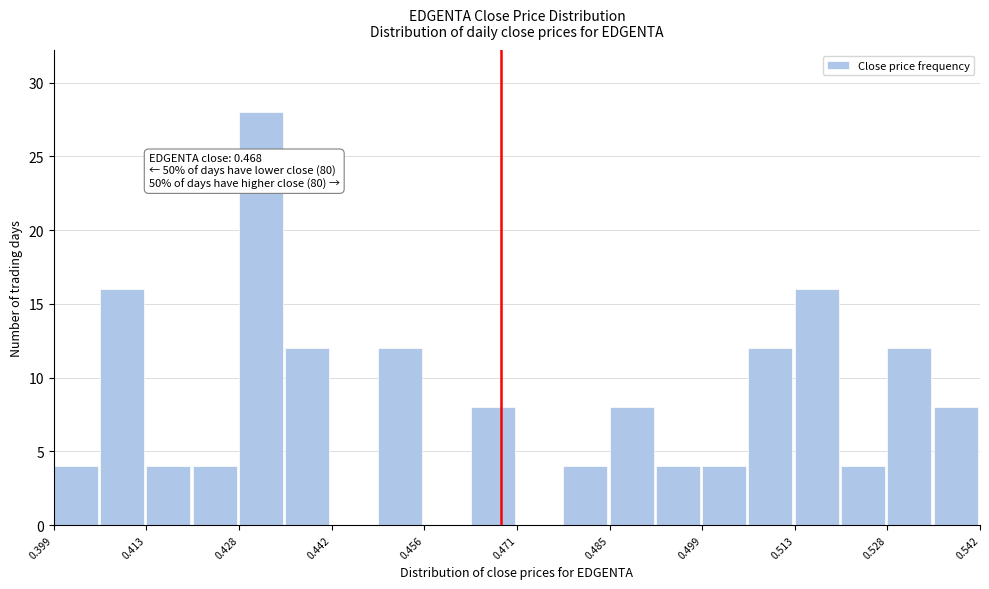

Around what value on the x-axis is the tallest bar? Give the approximate position of its centre, as read against the axis.

0.430